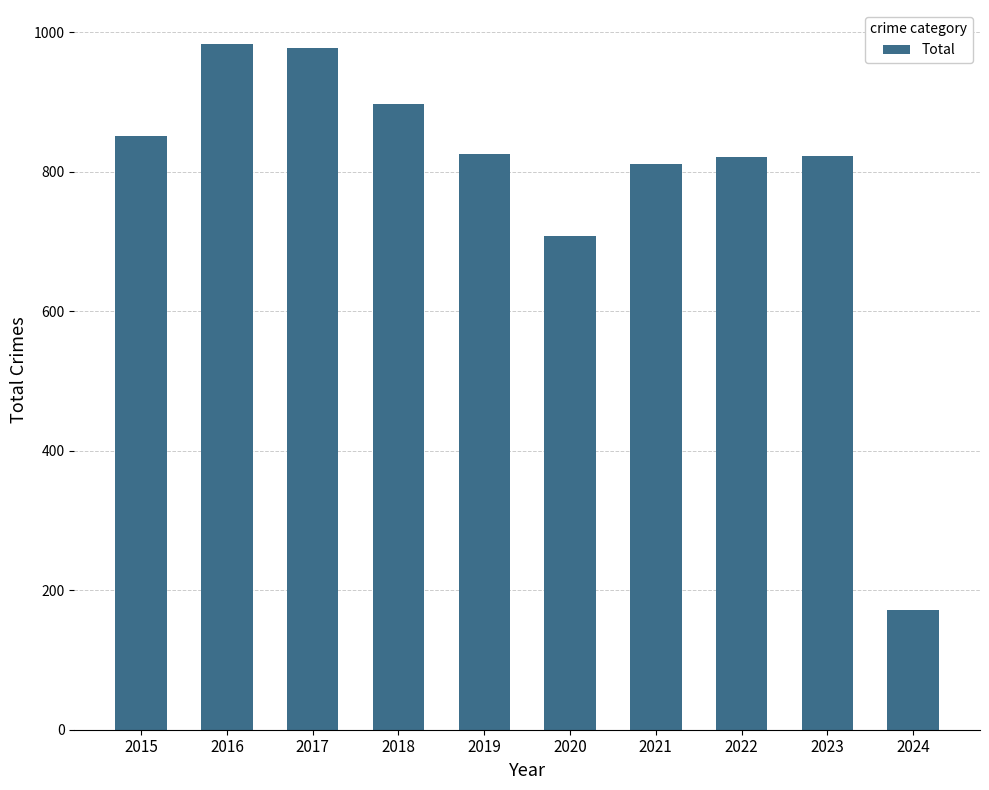

What is the value of the 1st bar from the left?

851